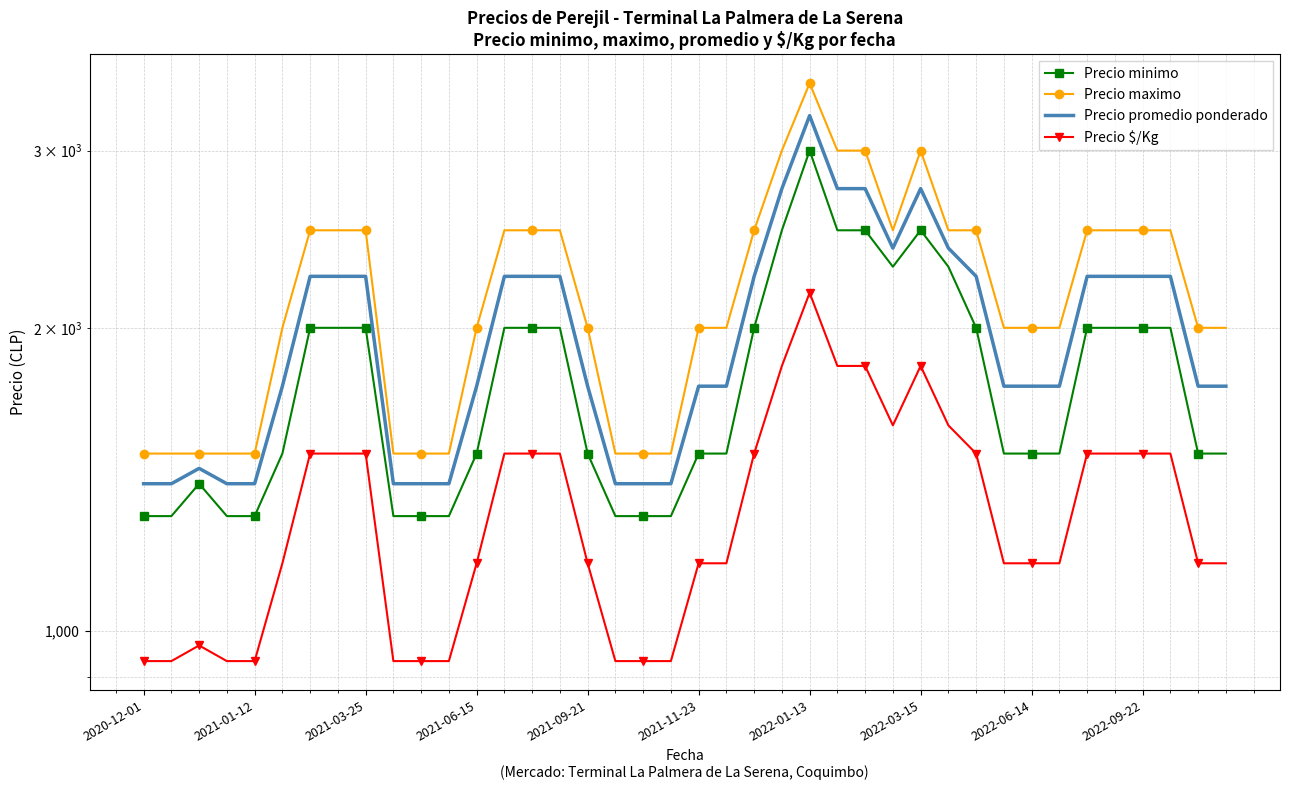

What is the smallest value displayed?

933